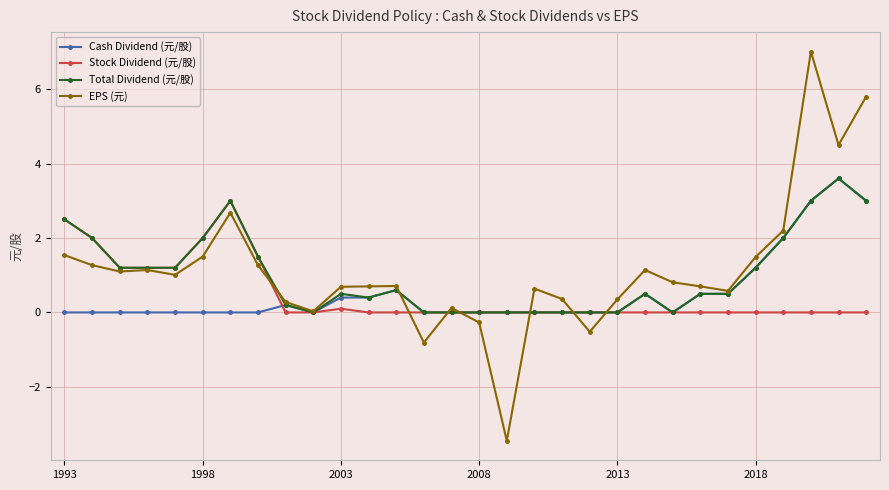

What is the difference between the maximum and minimum values in the Total Dividend (元/股) series?

3.6